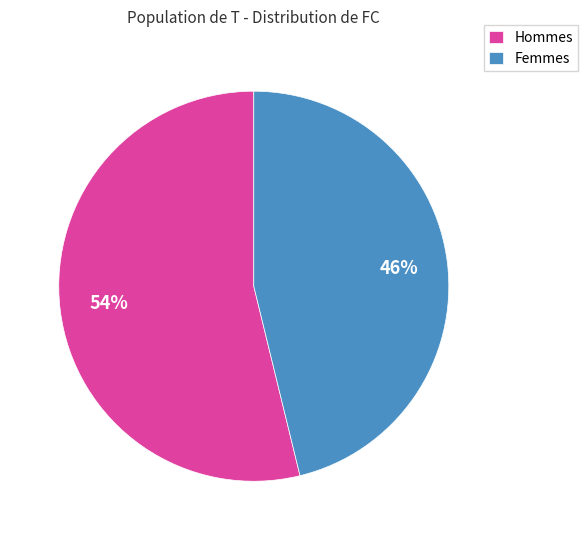

Does Hommes account for over 50% of the chart?

Yes